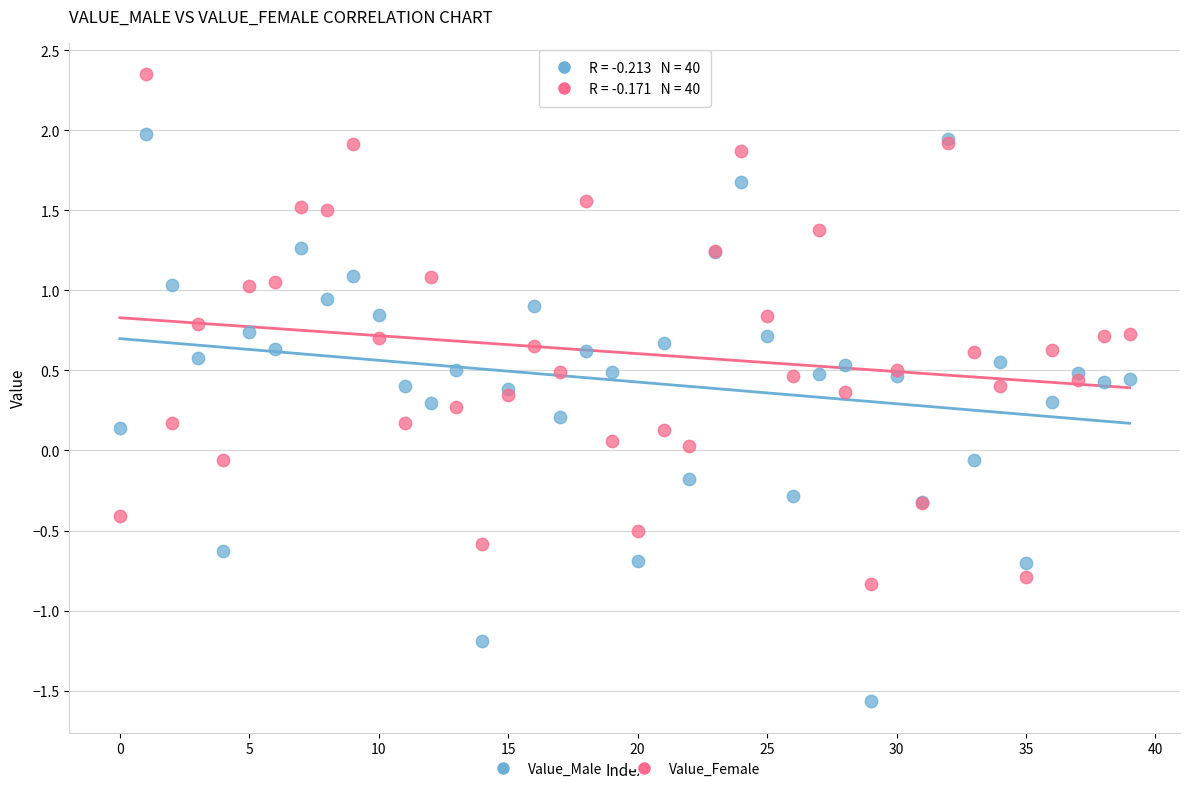

Which series has the largest Y range (max minus min)?

Value_Male